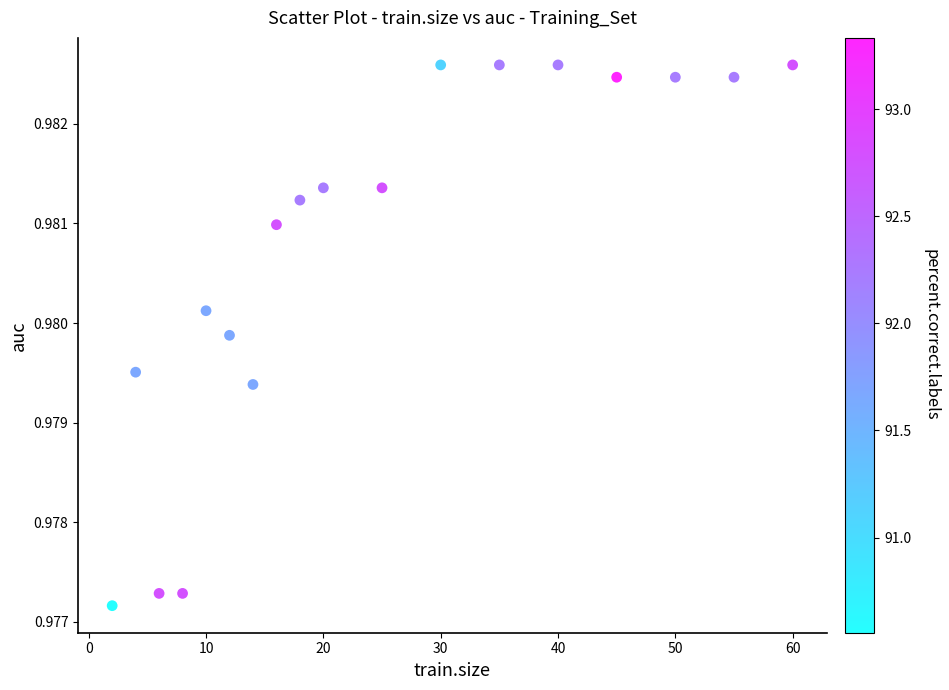

What is the range of X values (max minus min)?

58.0